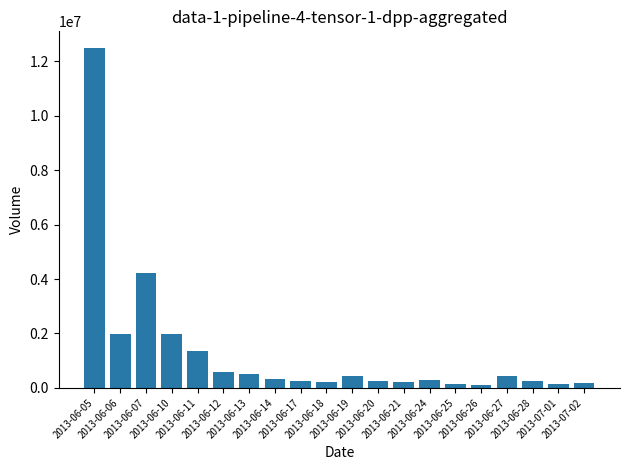

What is the average value?

1317389